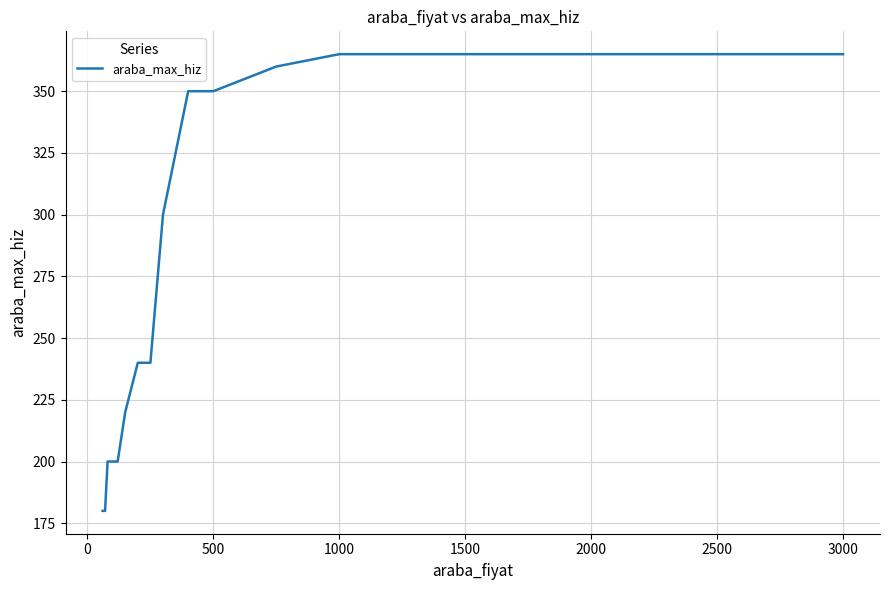

What is the minimum value shown in the chart?

180